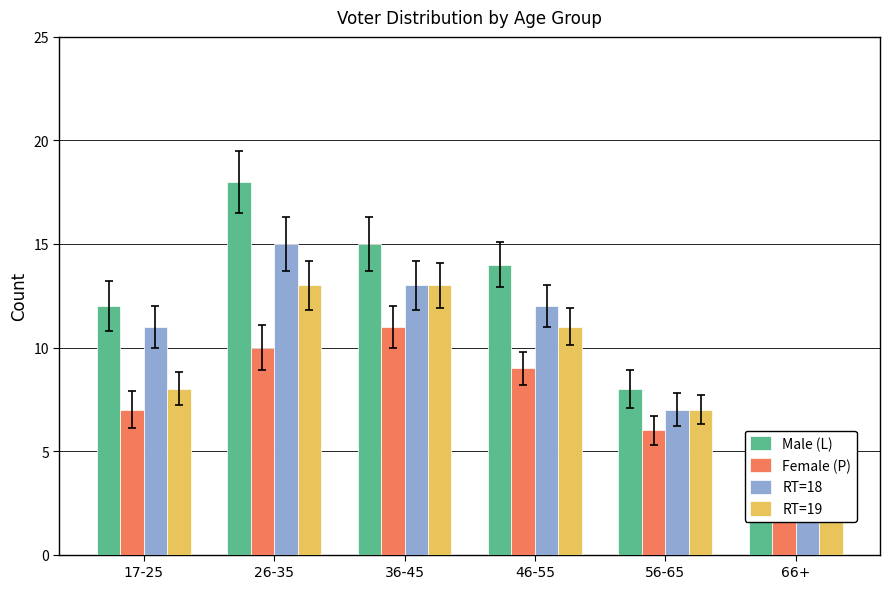

What is the label of the 4th bar from the right?

36-45